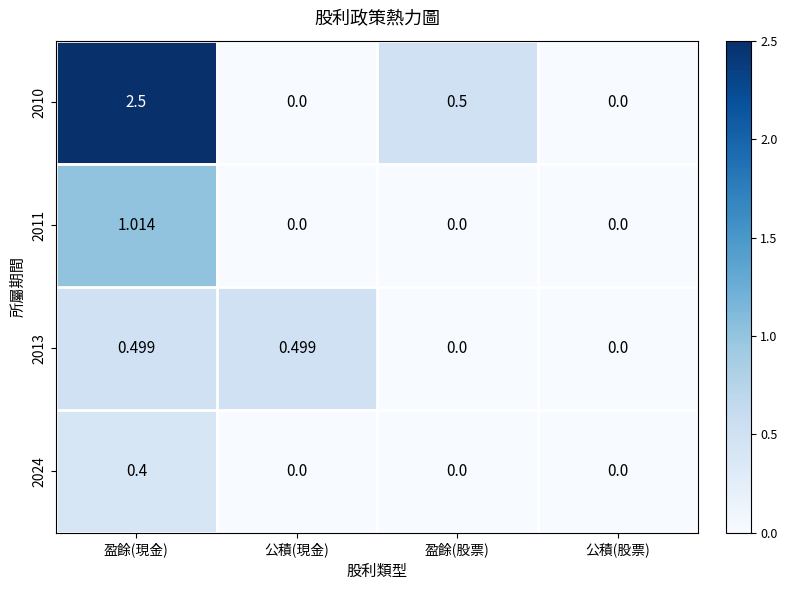

Is the value of 2024 at 盈餘(股票) greater than the value of 2011 at 盈餘(現金)?

No